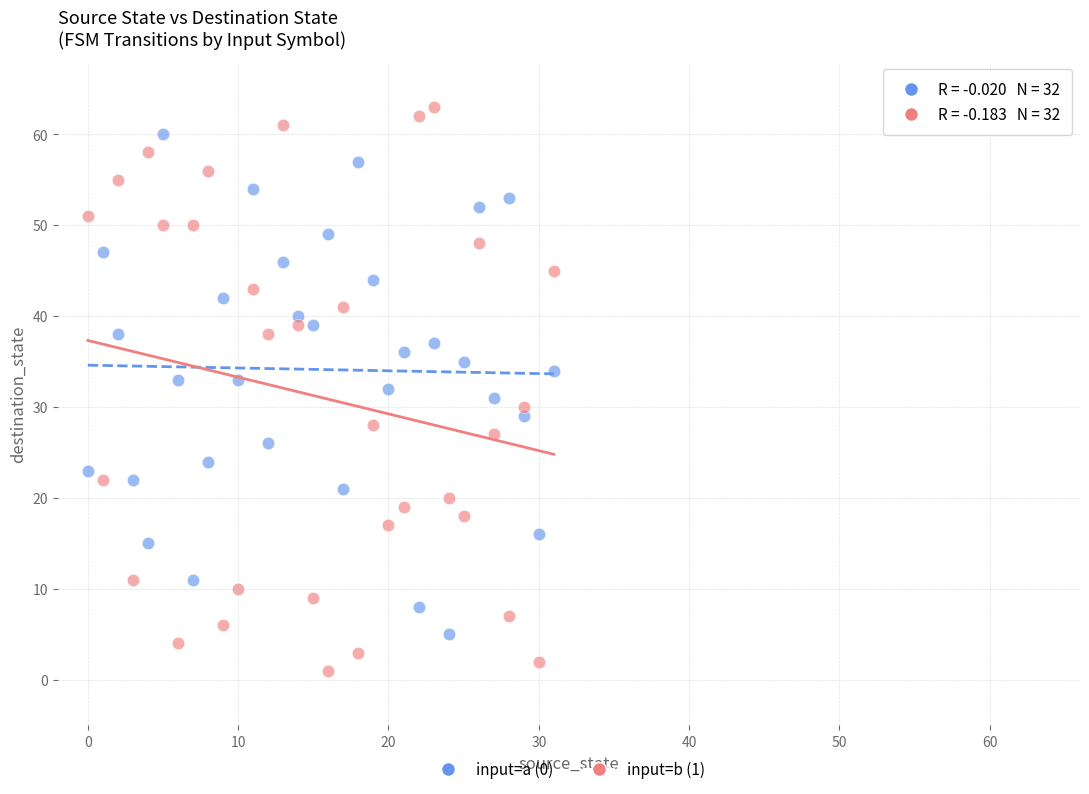

Which series has the largest Y range (max minus min)?

input=b (1)